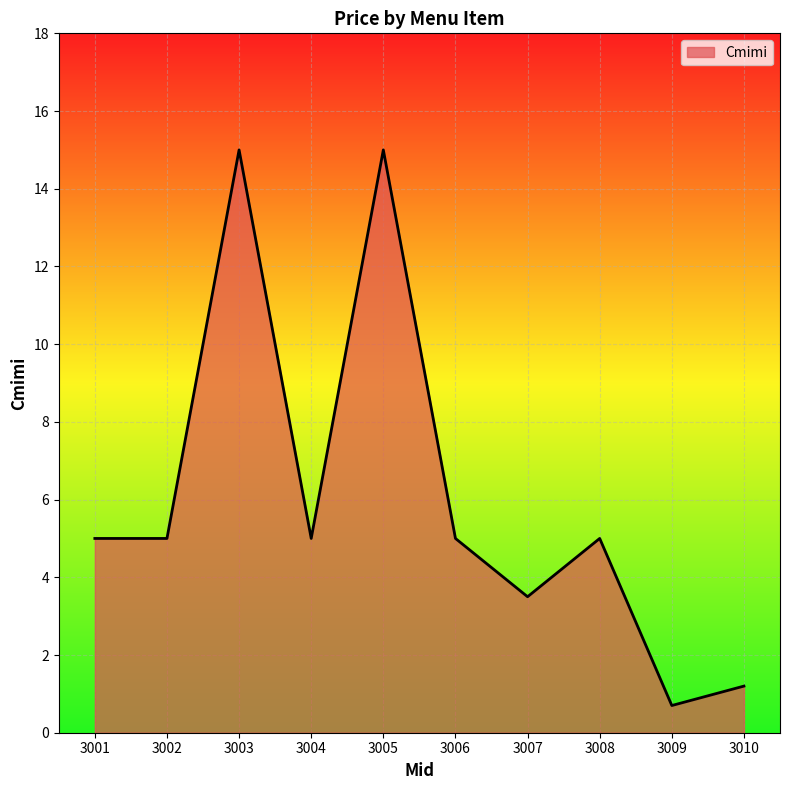

Does the chart display data point markers on the line(s)?

No